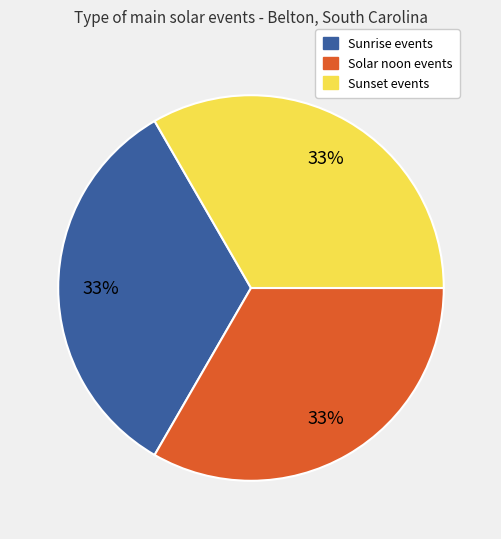

The Solar noon events slice represents 33% of the pie. True or false?

True